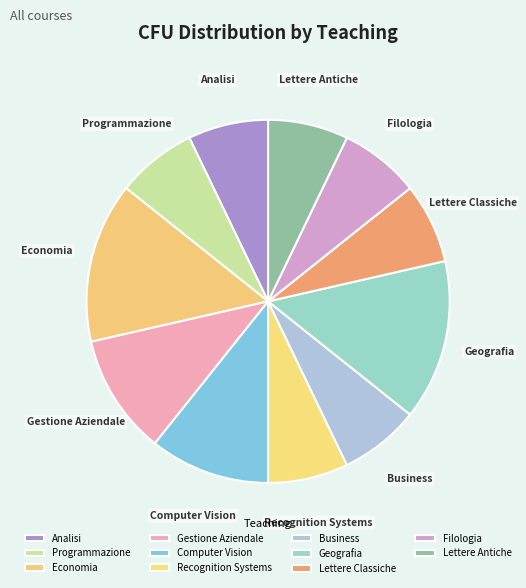

Is it true that Lettere Antiche is 7% of the pie?

True